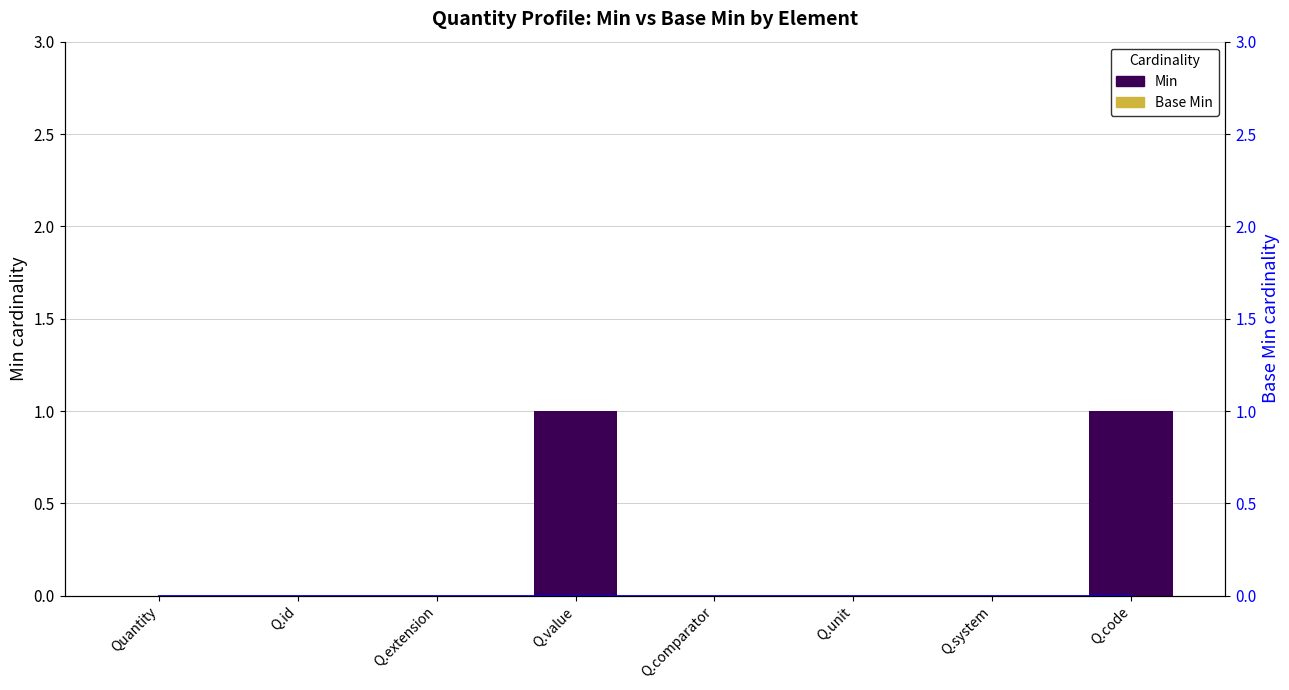

How many groups of bars are there?

8